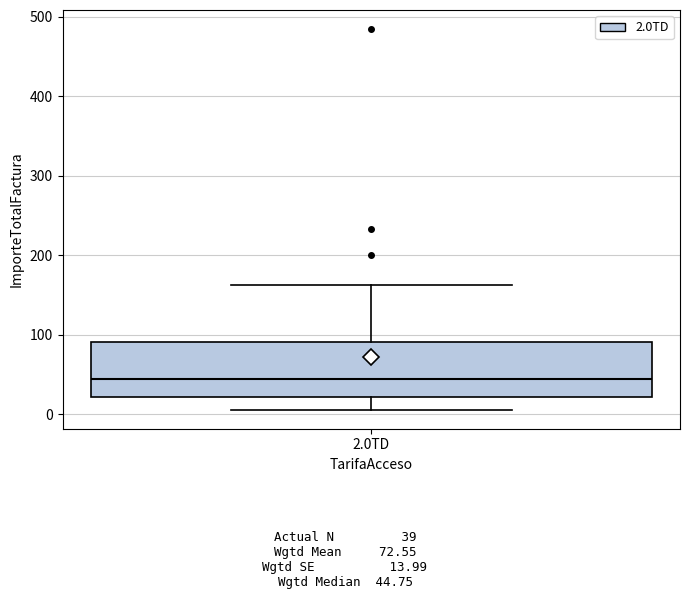

Read this box plot against the y-axis: the position of the median line, the range covered by the box, and the ends of both whiskers. The values are not printed on the chart, so give them approximately, as read against the axis.

median 40, box 20 to 90, whiskers 10 to 160